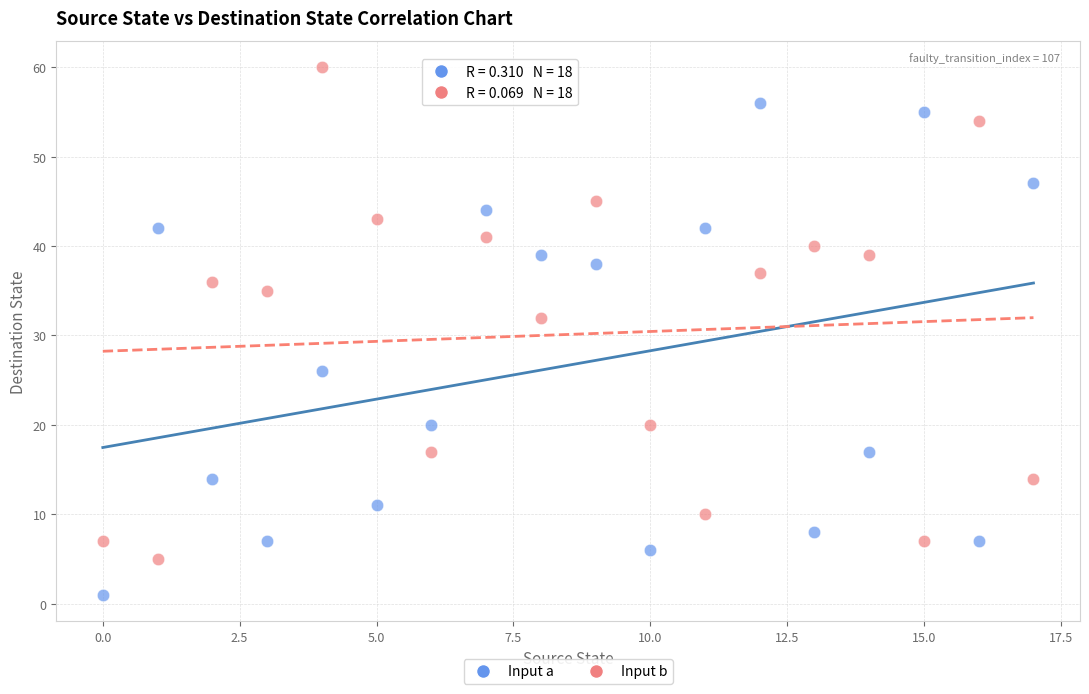

Across all data points, what is the range of Y values (max minus min)?

59